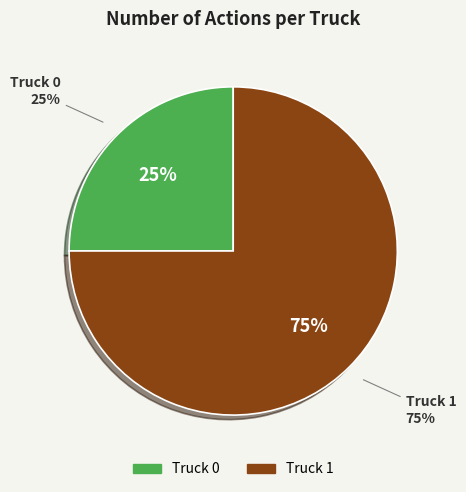

What is the majority slice?

Truck 1